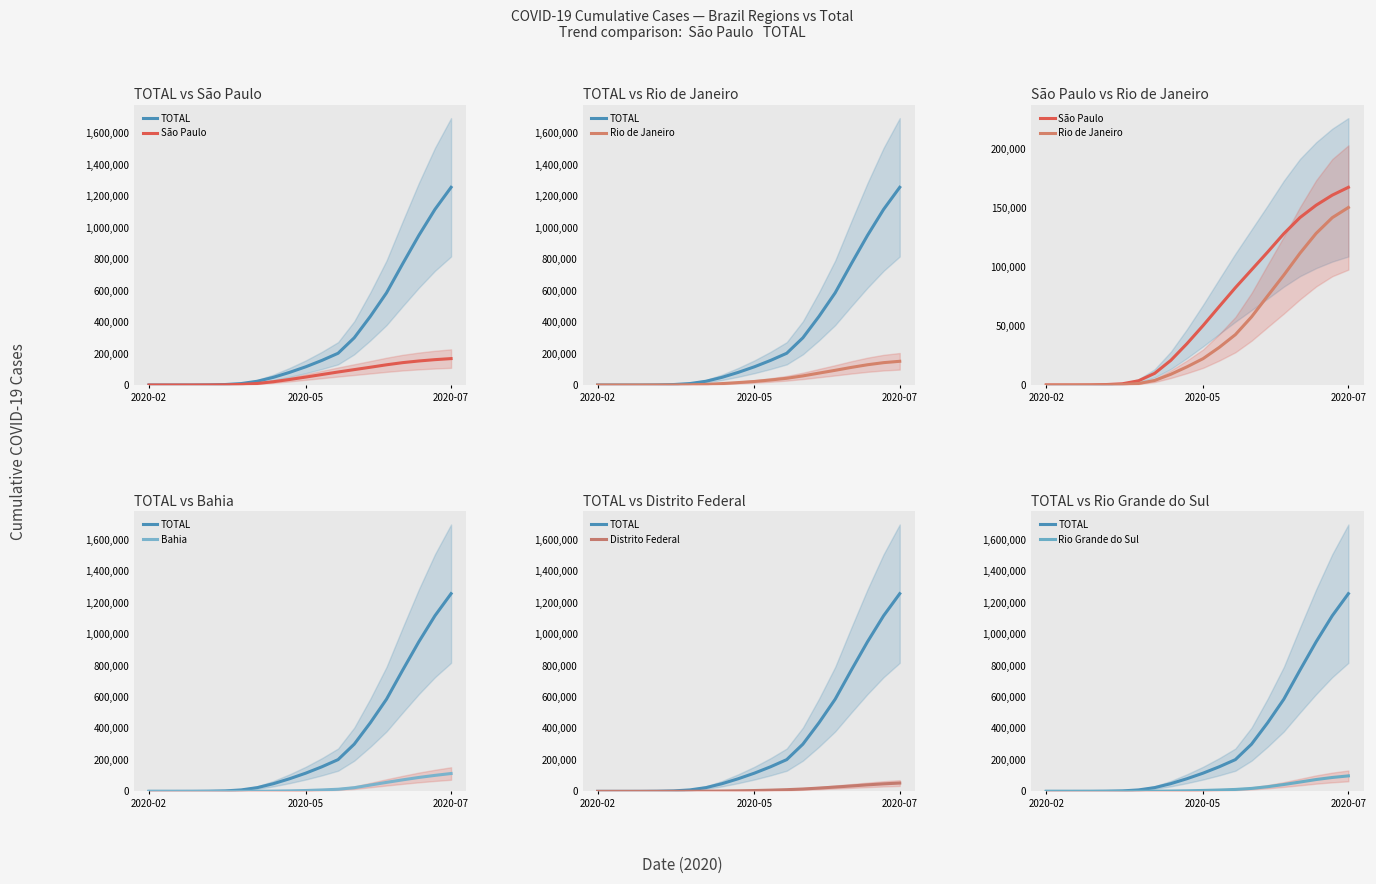

True or false: Bahia has more than 1 interior local peaks.

False